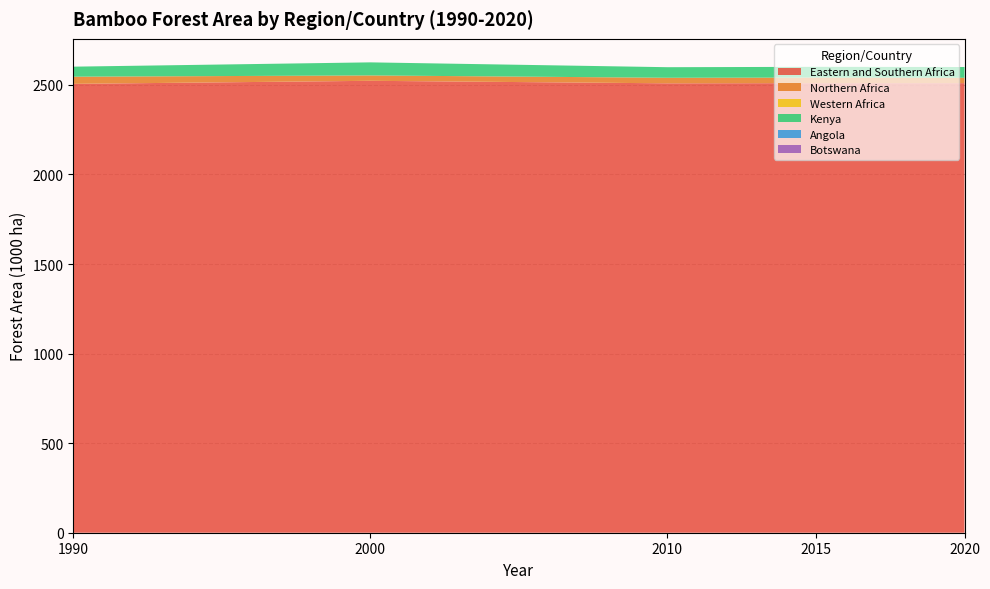

Reading left to right, list all the values displayed in this chart.

1990: Eastern and Southern Africa=2506	Northern Africa=40	Western Africa=0	Kenya=56	Angola=0	Botswana=0
2000: Eastern and Southern Africa=2523	Northern Africa=30	Western Africa=0	Kenya=73	Angola=0	Botswana=0
2010: Eastern and Southern Africa=2509	Northern Africa=31	Western Africa=0	Kenya=59	Angola=0	Botswana=0
2015: Eastern and Southern Africa=2510	Northern Africa=31	Western Africa=0	Kenya=60	Angola=0	Botswana=0
2020: Eastern and Southern Africa=2510	Northern Africa=30	Western Africa=0	Kenya=60	Angola=0	Botswana=0